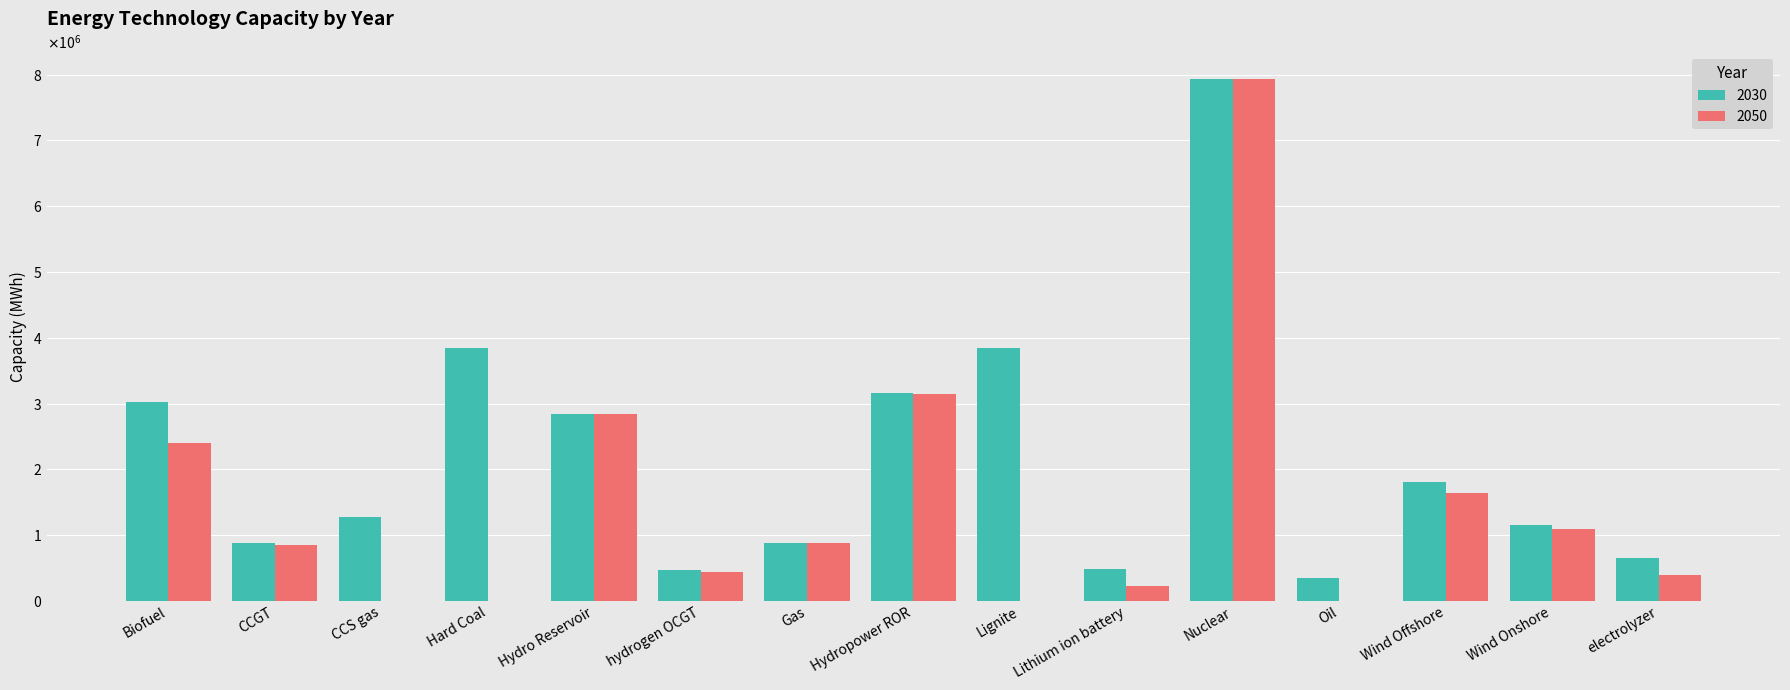

True or false: 2030 has a value of 1800000.0 at Wind Offshore.

True